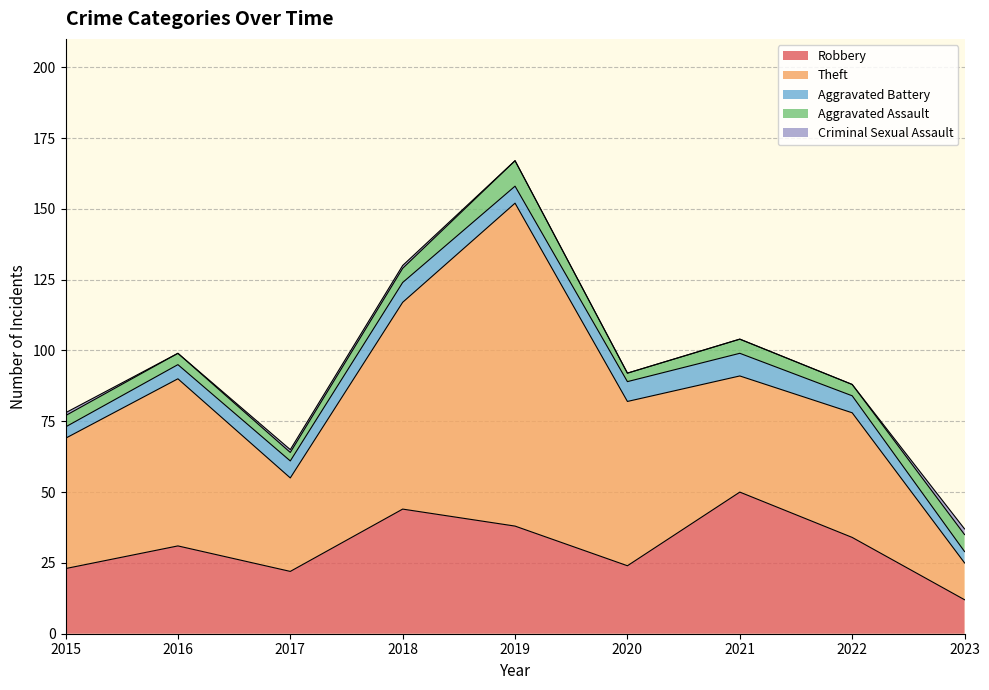

Is it true that Criminal Sexual Assault equals 2 at 2017?

False